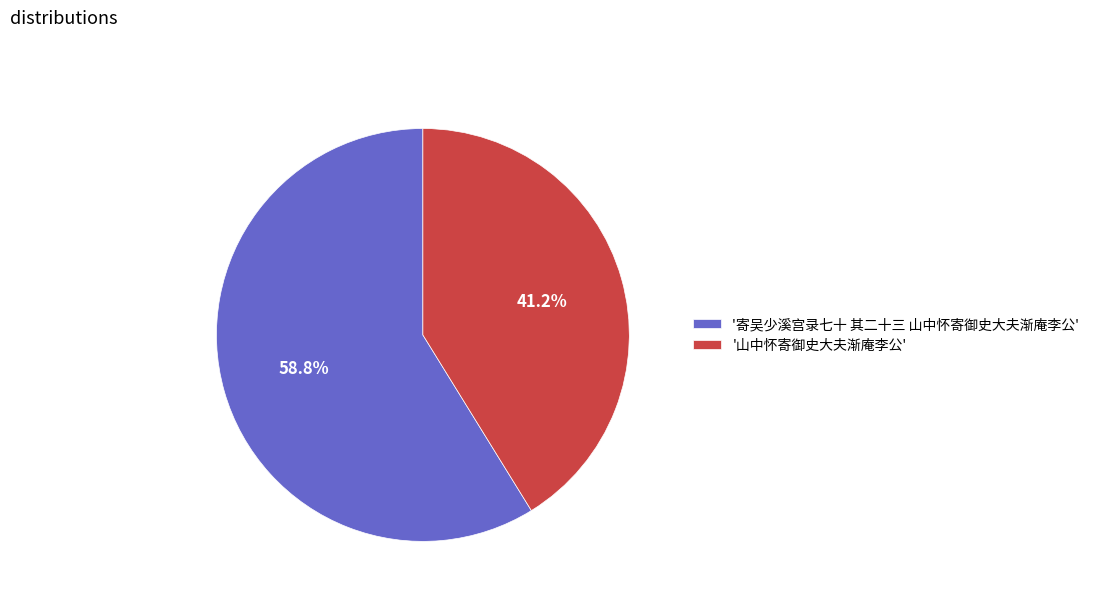

To the nearest percent, what is the average slice percentage?

50%